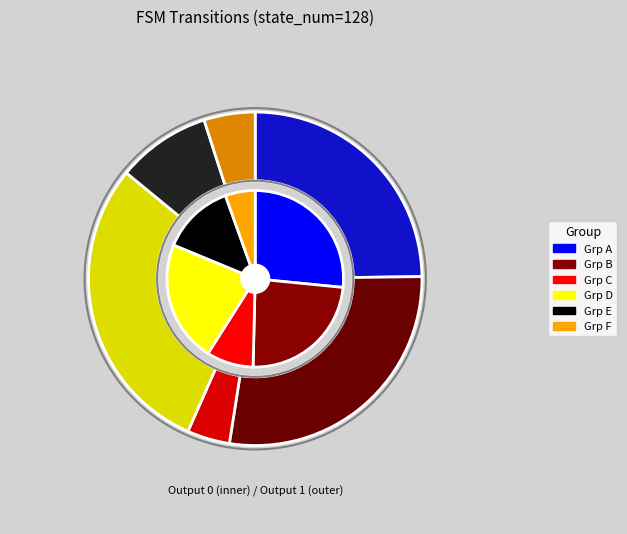

Rank the series by their average value, from highest to lowest.

output_symbol=0, output_symbol=1